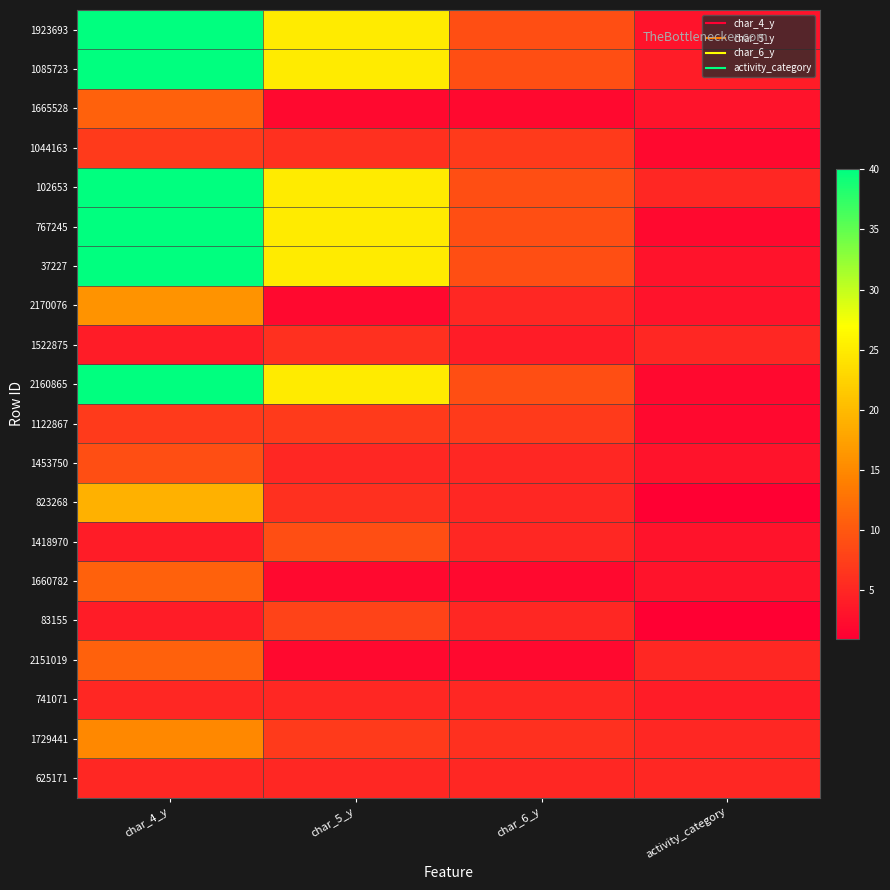

Reading left to right, extract all data points from this chart.

1923693: char_4_y=40	char_5_y=25	char_6_y=9	activity_category=3
1085723: char_4_y=40	char_5_y=25	char_6_y=9	activity_category=4
1665528: char_4_y=11	char_5_y=2	char_6_y=2	activity_category=3
1044163: char_4_y=7	char_5_y=6	char_6_y=7	activity_category=2
102653: char_4_y=40	char_5_y=25	char_6_y=9	activity_category=5
767245: char_4_y=40	char_5_y=25	char_6_y=9	activity_category=2
37227: char_4_y=40	char_5_y=25	char_6_y=9	activity_category=3
2170076: char_4_y=16	char_5_y=2	char_6_y=5	activity_category=3
1522875: char_4_y=4	char_5_y=6	char_6_y=4	activity_category=5
2160865: char_4_y=40	char_5_y=25	char_6_y=9	activity_category=2
1122867: char_4_y=7	char_5_y=7	char_6_y=7	activity_category=2
1453750: char_4_y=9	char_5_y=5	char_6_y=5	activity_category=3
823268: char_4_y=19	char_5_y=6	char_6_y=5	activity_category=1
1418970: char_4_y=4	char_5_y=9	char_6_y=5	activity_category=3
1660782: char_4_y=11	char_5_y=2	char_6_y=2	activity_category=3
83155: char_4_y=4	char_5_y=8	char_6_y=5	activity_category=1
2151019: char_4_y=11	char_5_y=2	char_6_y=2	activity_category=5
741071: char_4_y=5	char_5_y=5	char_6_y=5	activity_category=4
1729441: char_4_y=15	char_5_y=7	char_6_y=6	activity_category=5
625171: char_4_y=5	char_5_y=5	char_6_y=5	activity_category=5